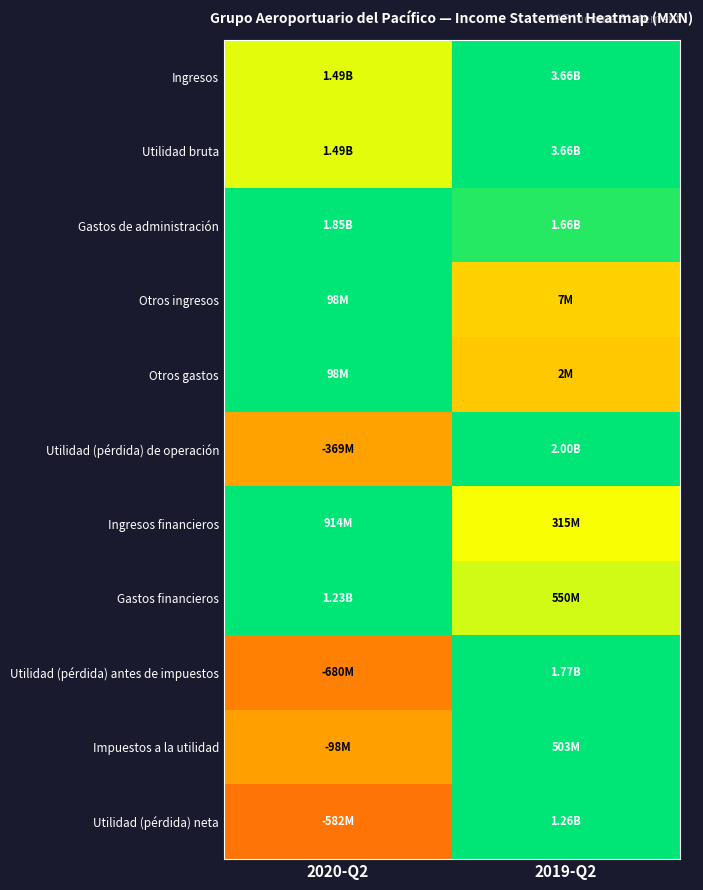

Reading left to right, what are all the values shown in this chart?

Ingresos: 2020-Q2=0.7	2019-Q2=1.0
Utilidad bruta: 2020-Q2=0.7	2019-Q2=1.0
Gastos de administración: 2020-Q2=1.0	2019-Q2=0.9
Otros ingresos: 2020-Q2=1.0	2019-Q2=0.5
Otros gastos: 2020-Q2=1.0	2019-Q2=0.5
Utilidad (pérdida) de operación: 2020-Q2=0.4	2019-Q2=1.0
Ingresos financieros: 2020-Q2=1.0	2019-Q2=0.7
Gastos financieros: 2020-Q2=1.0	2019-Q2=0.7
Utilidad (pérdida) antes de impuestos: 2020-Q2=0.3	2019-Q2=1.0
Impuestos a la utilidad: 2020-Q2=0.4	2019-Q2=1.0
Utilidad (pérdida) neta: 2020-Q2=0.3	2019-Q2=1.0